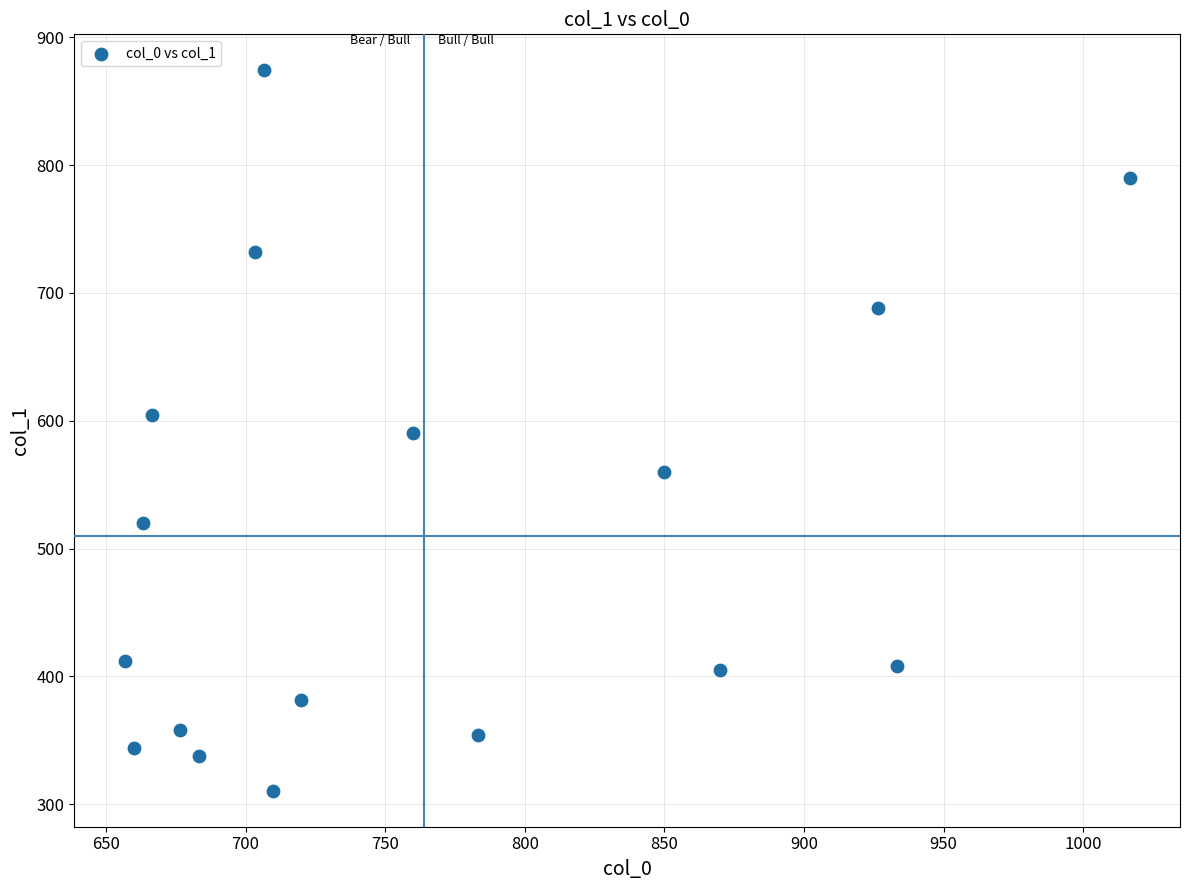

What is the range of Y values (max minus min)?

563.6